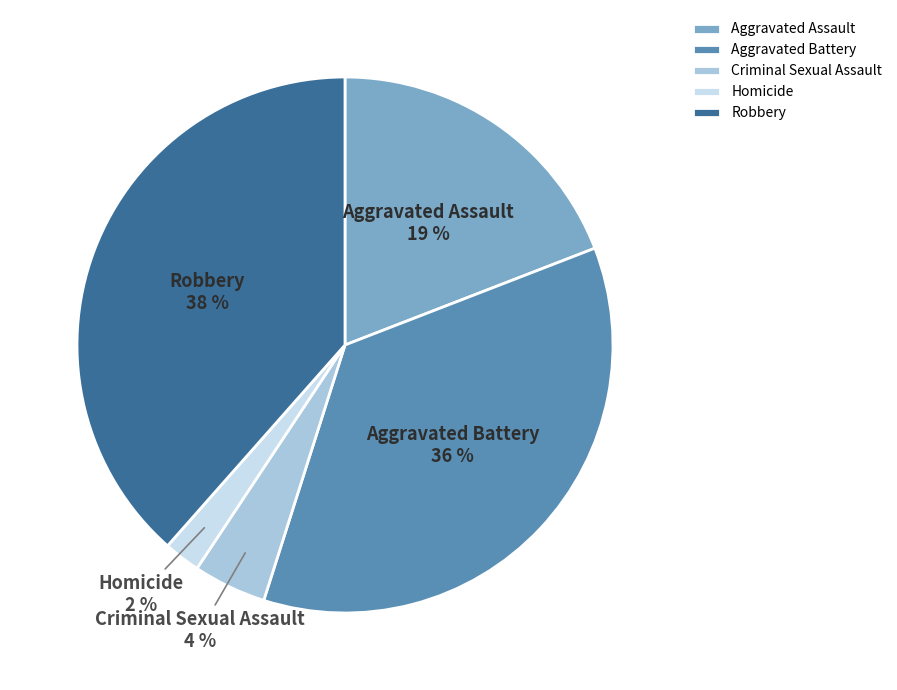

To the nearest percent, what portion does Criminal Sexual Assault represent?

4%